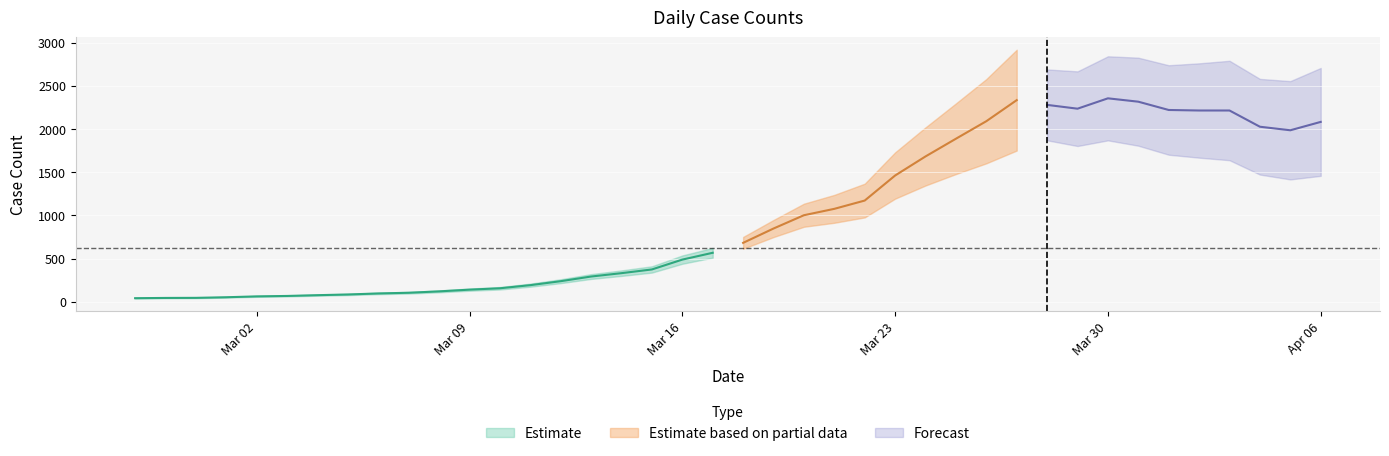

What is the label of the 7th point from the right?

2020-03-31